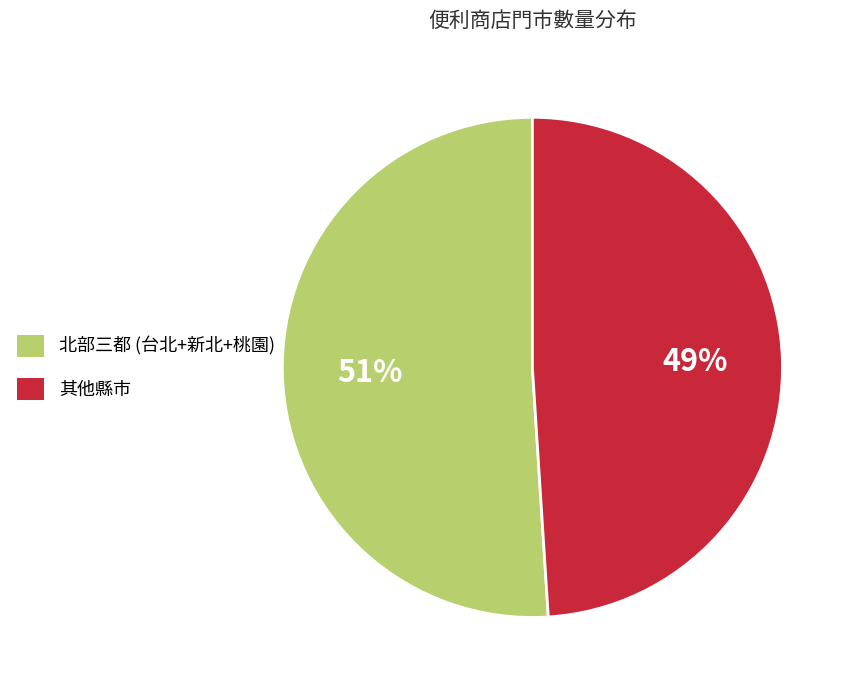

Is there any slice that represents more than half of the pie?

Yes